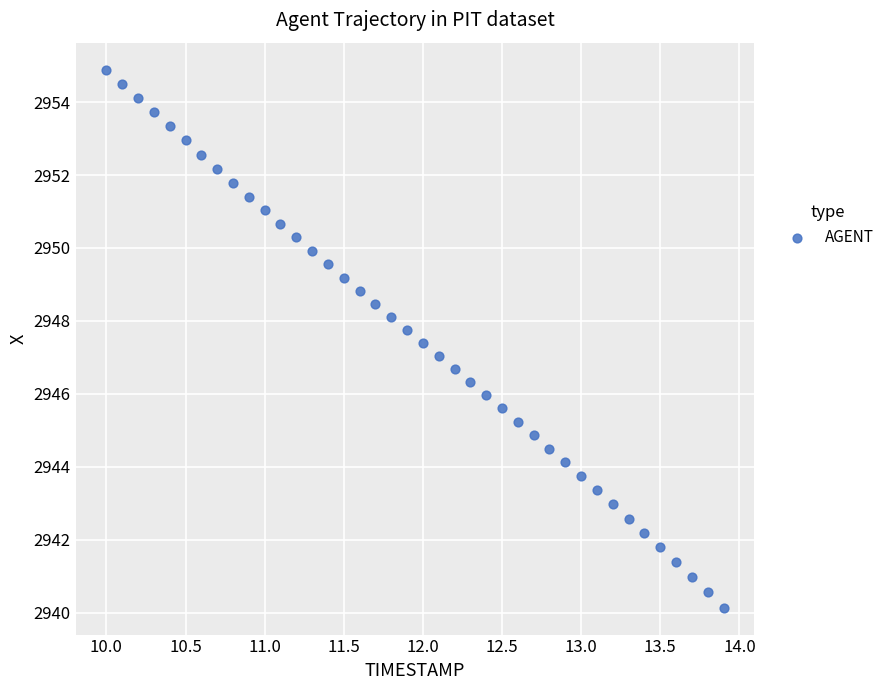

What is the range of X values (max minus min)?

3.9